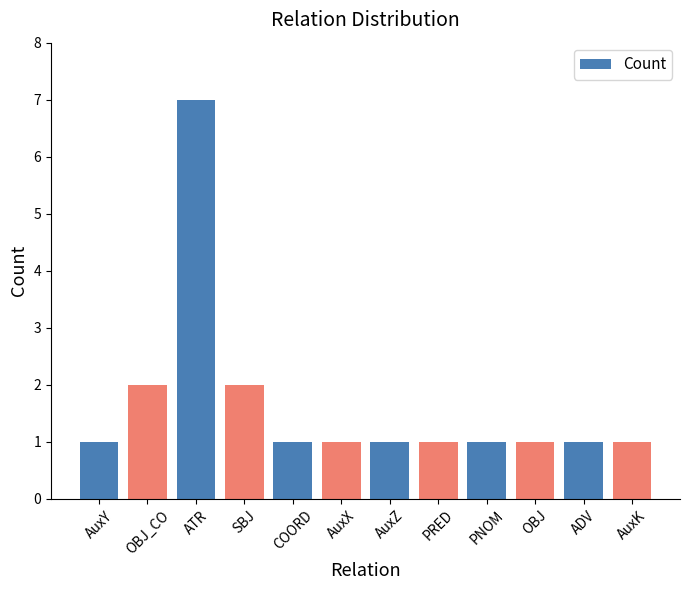

Reading left to right, list all the values displayed in this chart.

AuxY=1	OBJ_CO=2	ATR=7	SBJ=2	COORD=1	AuxX=1	AuxZ=1	PRED=1	PNOM=1	OBJ=1	ADV=1	AuxK=1